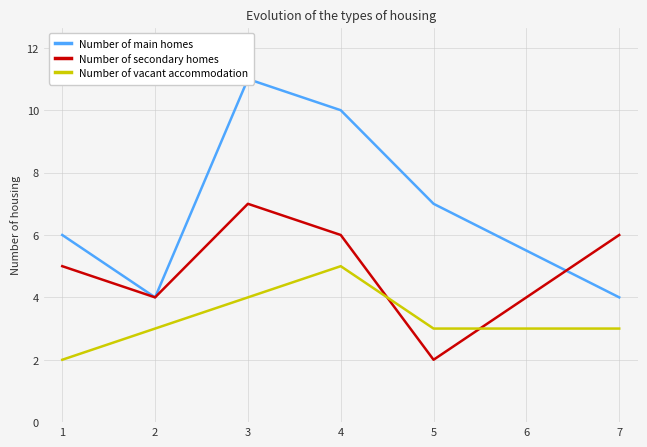

At which label does Number of vacant accommodation reach its peak?

4